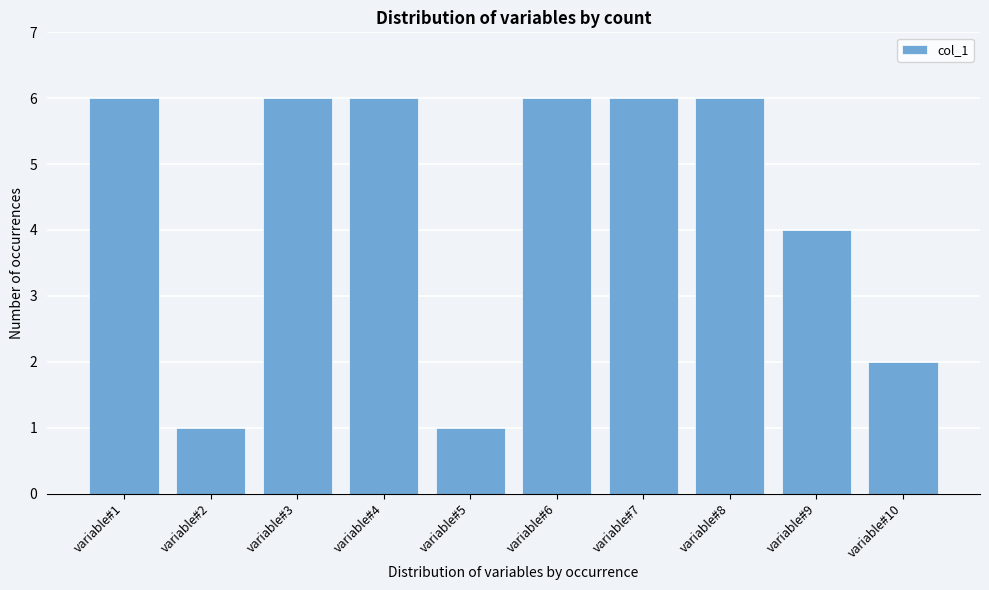

Reading left to right, extract all data points from this chart.

6	1	6	6	1	6	6	6	4	2